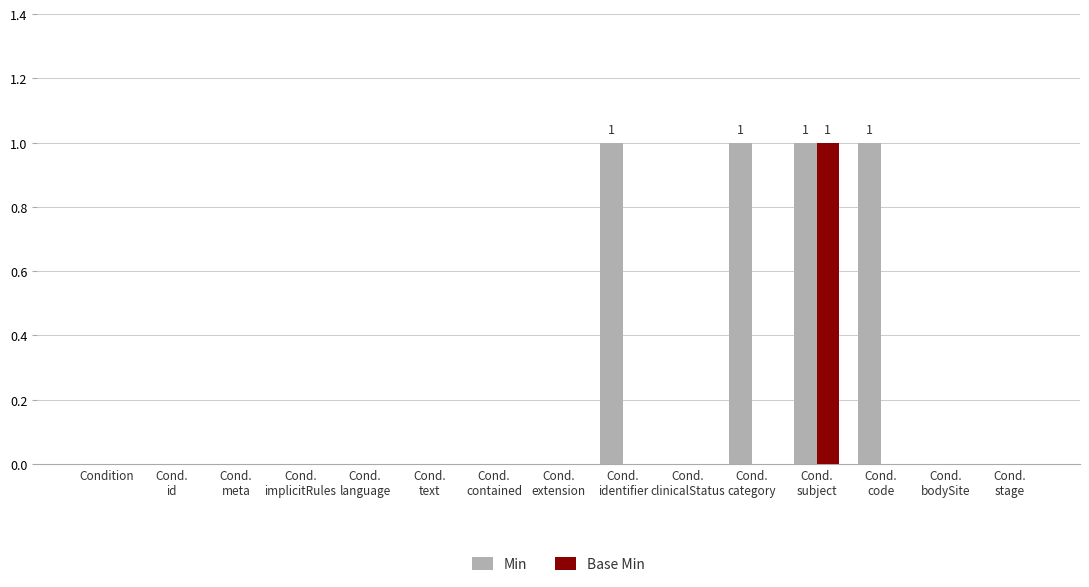

What is the total value across all series at Cond.
identifier?

1